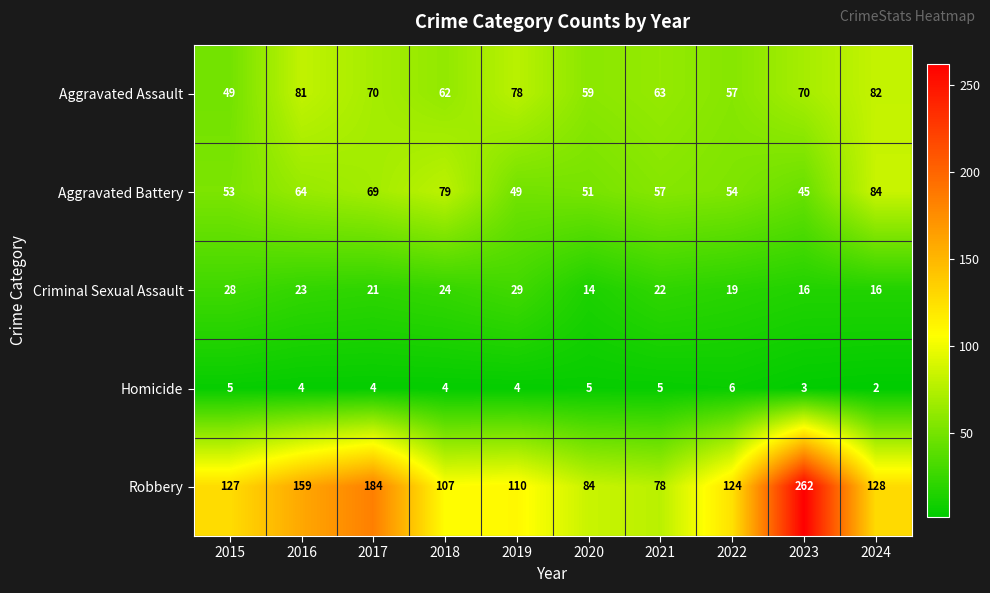

What is the difference between the Criminal Sexual Assault values at 2023 and 2021?

6